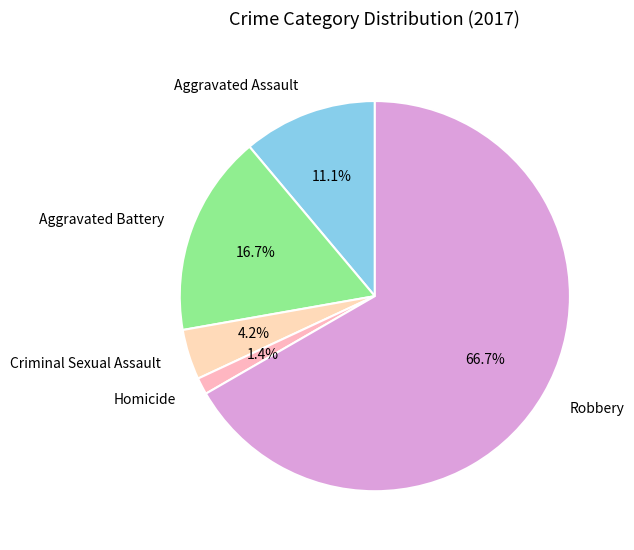

To the nearest percent, what is the average slice percentage?

20%